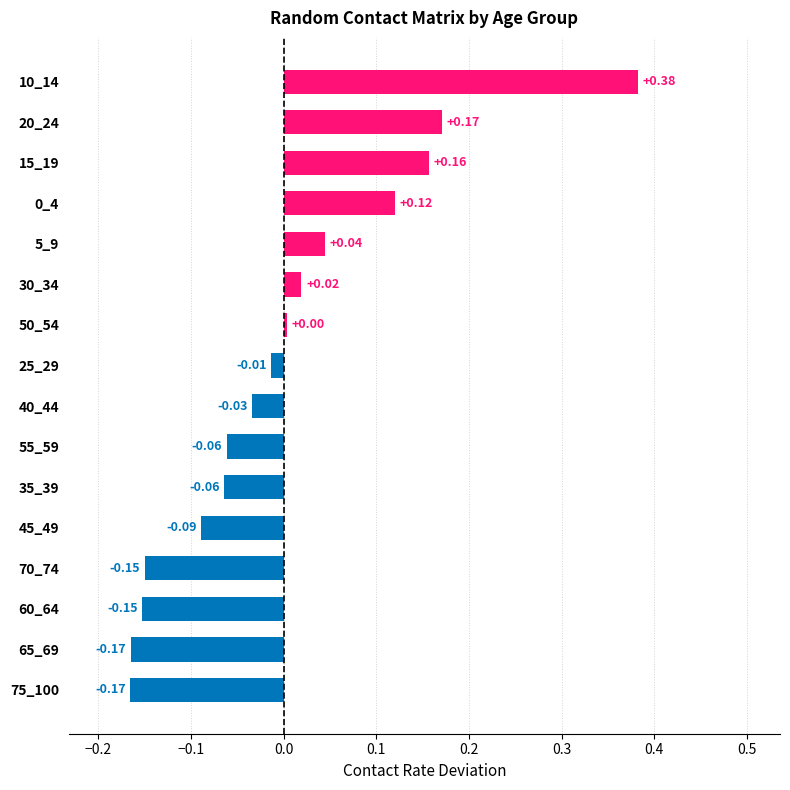

What is the difference between the second highest and minimum values?

0.3